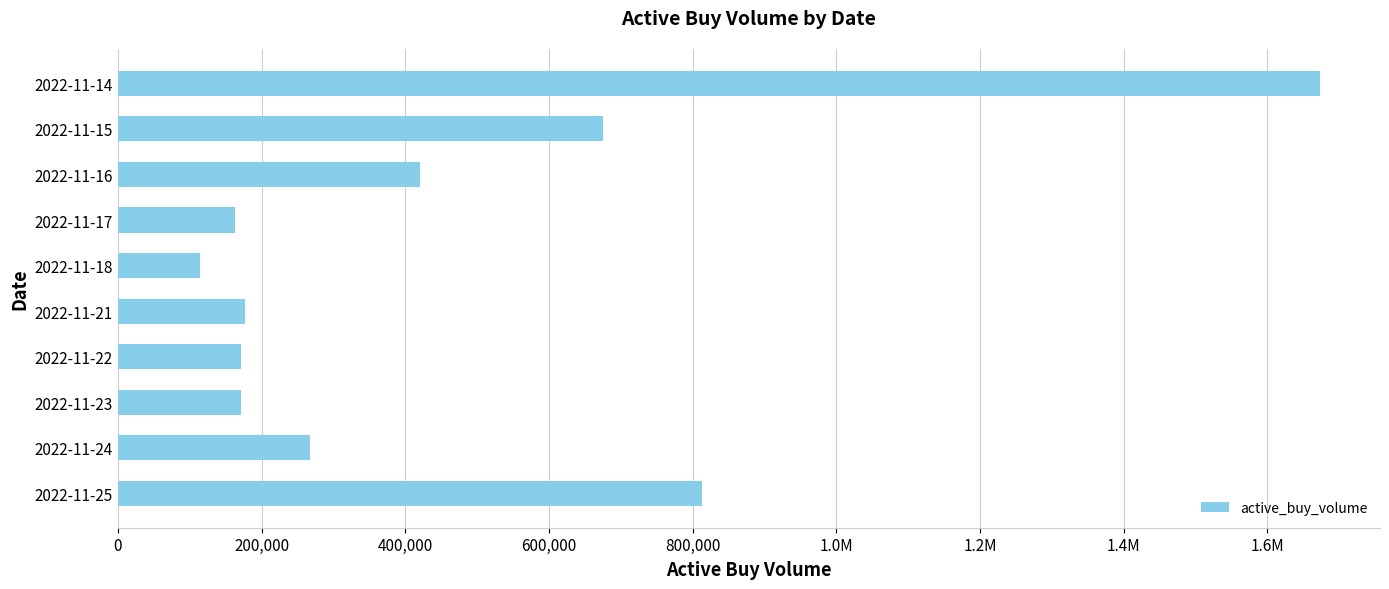

What is the greatest value displayed?

1672938